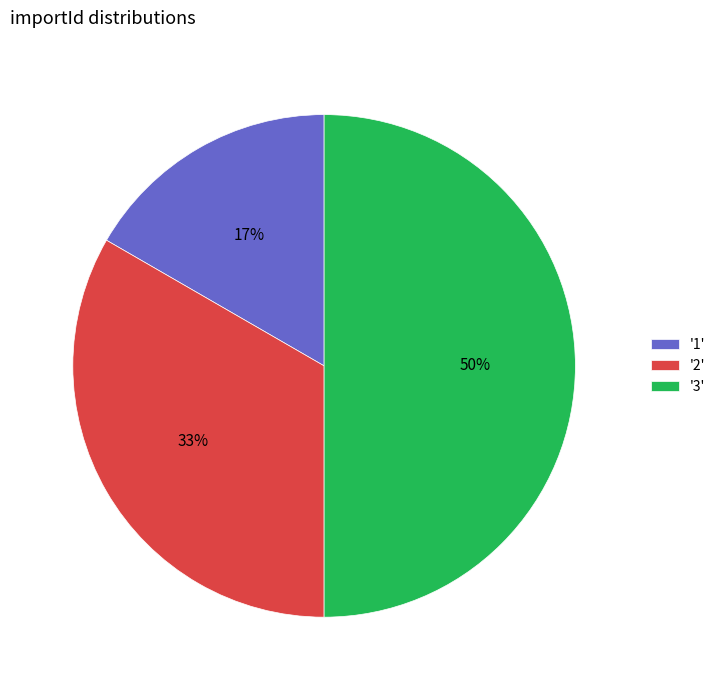

Rank the categories by value from highest to lowest.

'3', '2', '1'